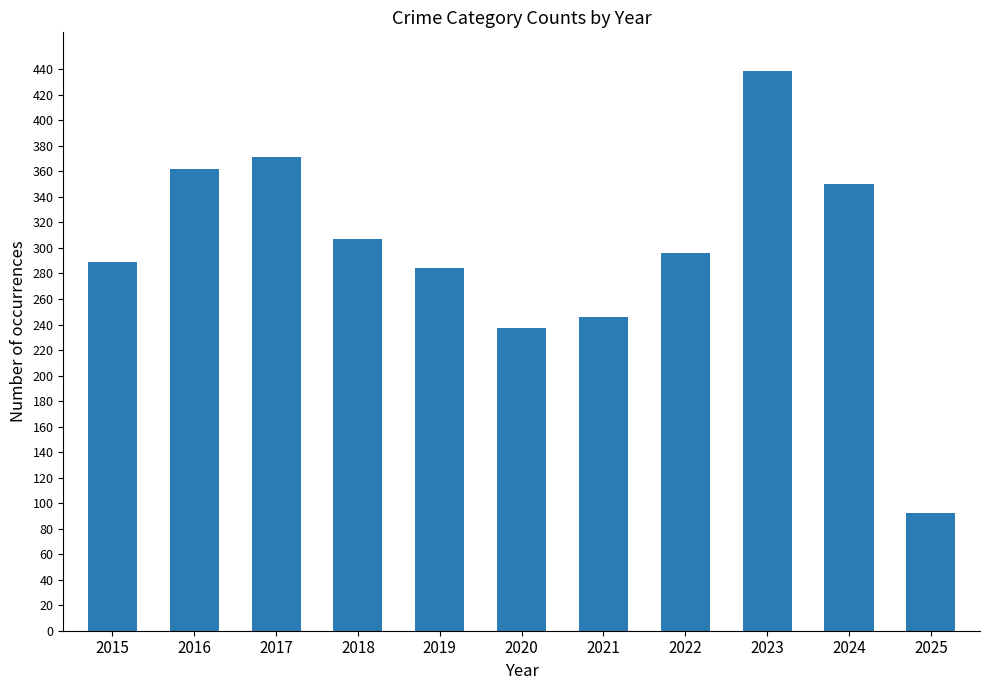

Are the bars horizontal?

No